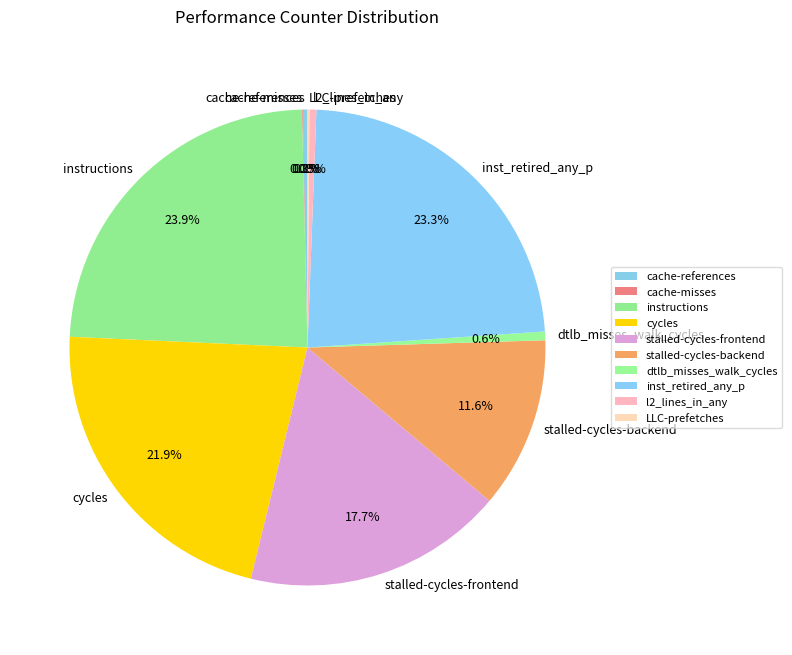

Combined, what portion of the pie is dtlb_misses_walk_cycles and cycles?

22.5%